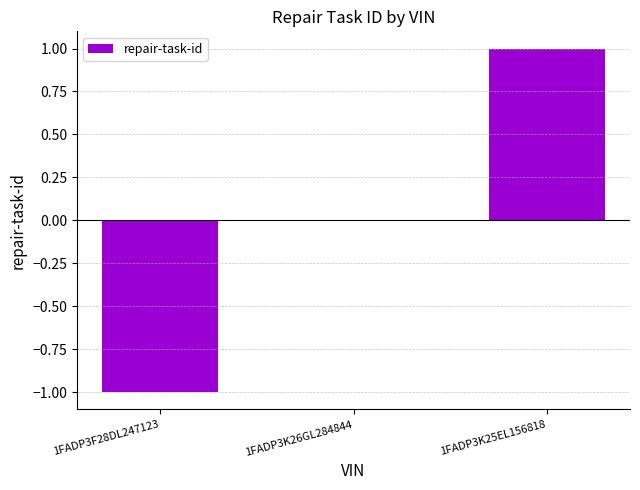

Is it true that the value at 1FADP3K25EL156818 is 1?

True